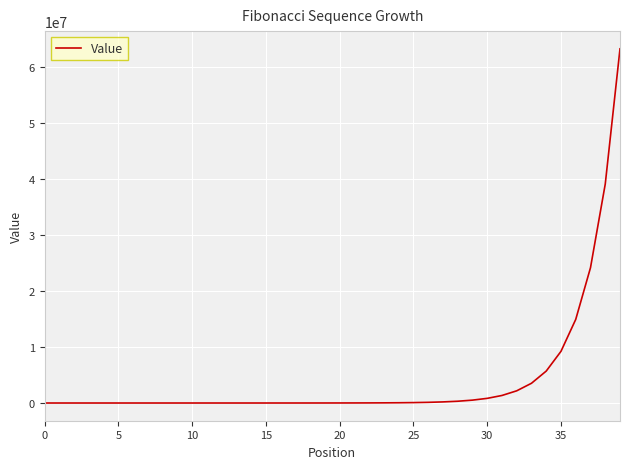

What is the greatest value displayed?

63245986